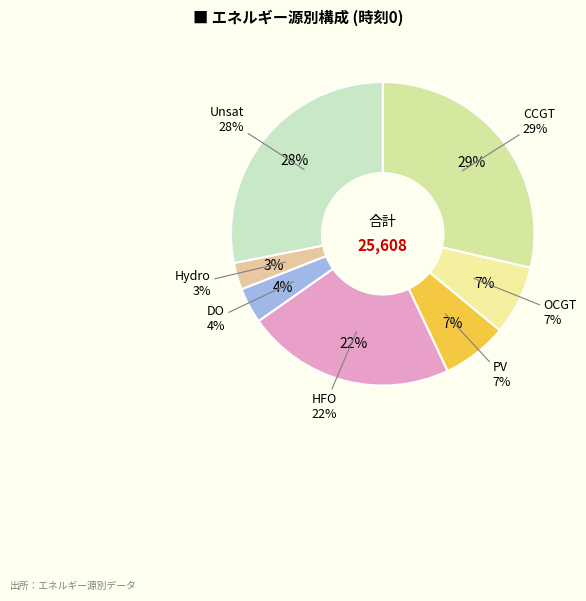

How many segments does this pie chart have?

7